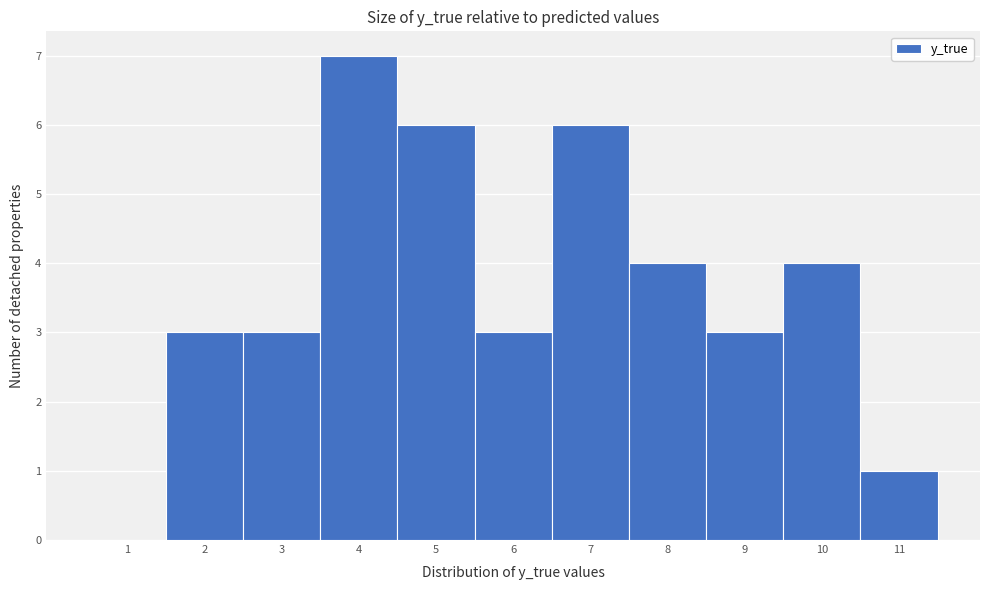

Reading left to right, extract all data points from this chart.

1=0	2=3	3=3	4=7	5=6	6=3	7=6	8=4	9=3	10=4	11=1